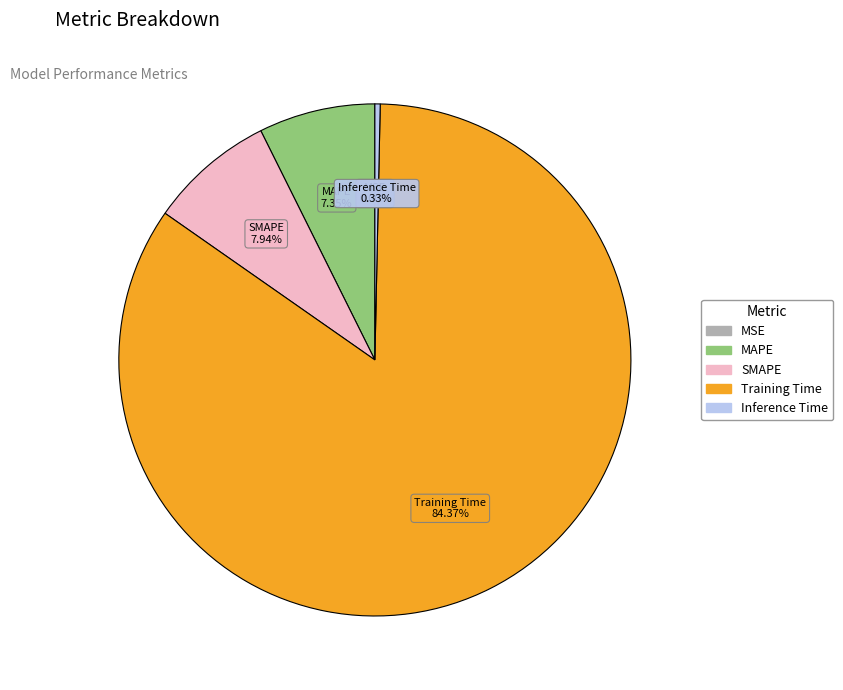

Does Training Time represent more than half of the total?

Yes